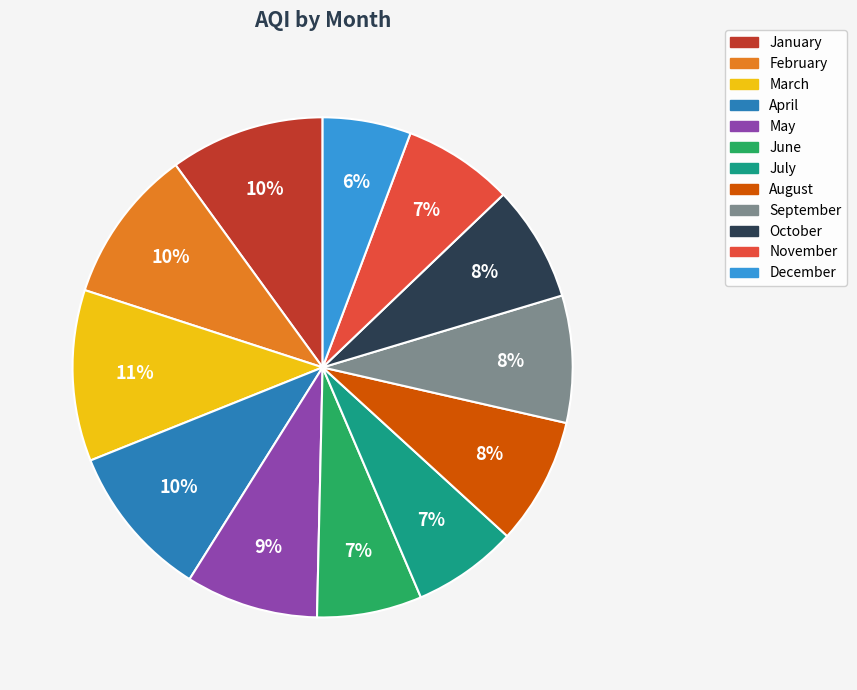

Is there a majority slice in this chart?

No